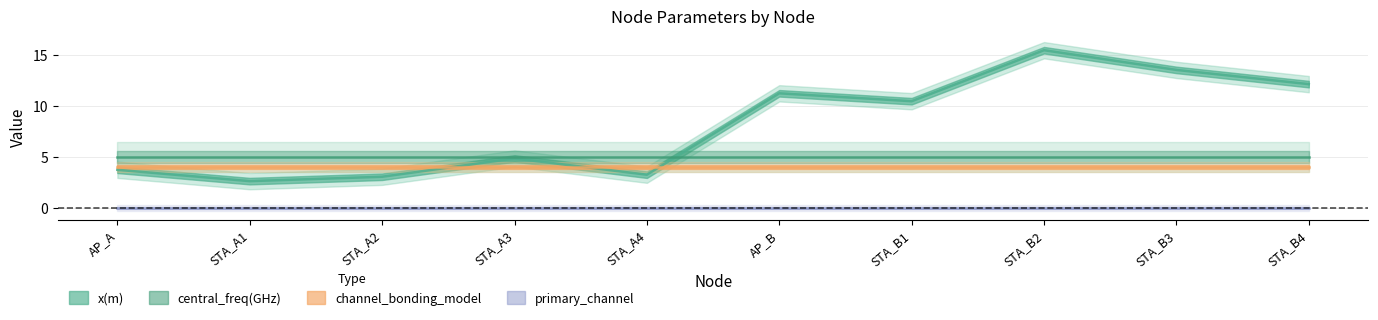

True or false: primary_channel and channel_bonding_model intersect in this chart.

False